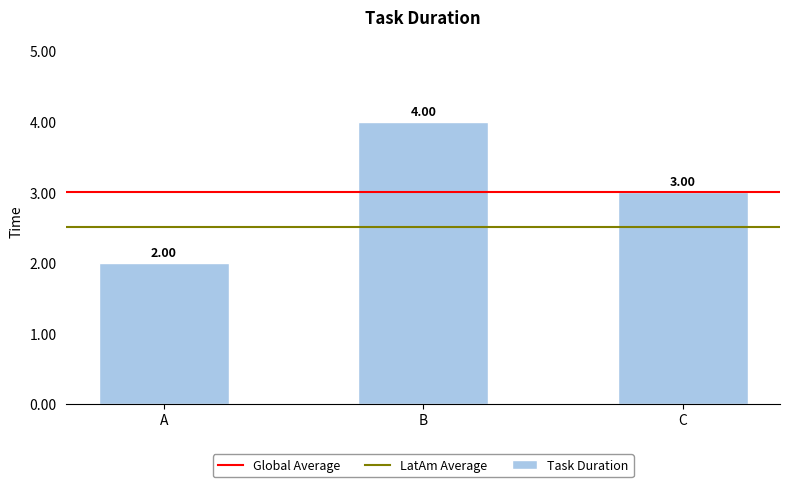

Is it true that the value at C is 2?

False